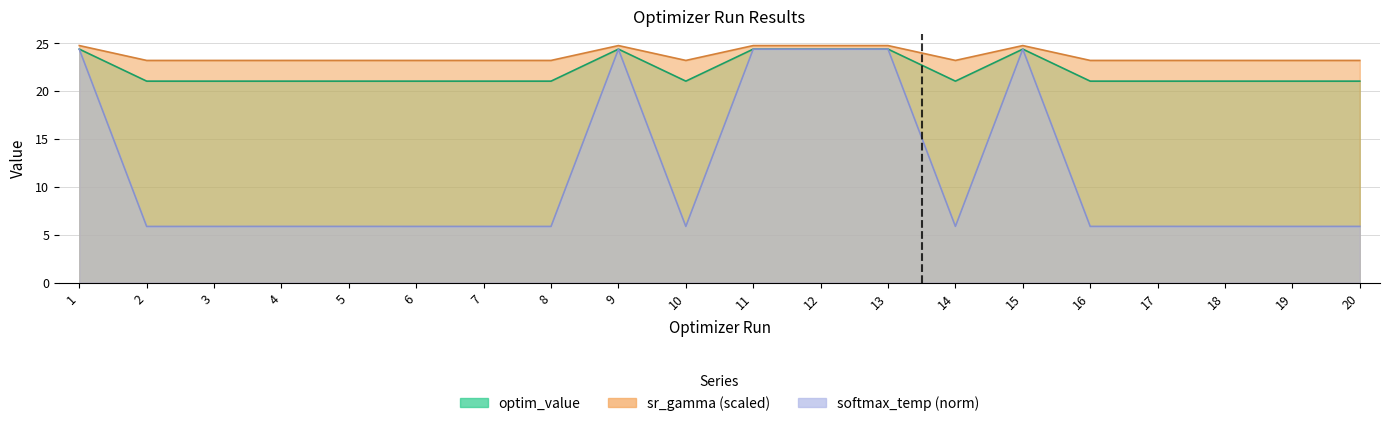

How many lines are shown in the chart?

3